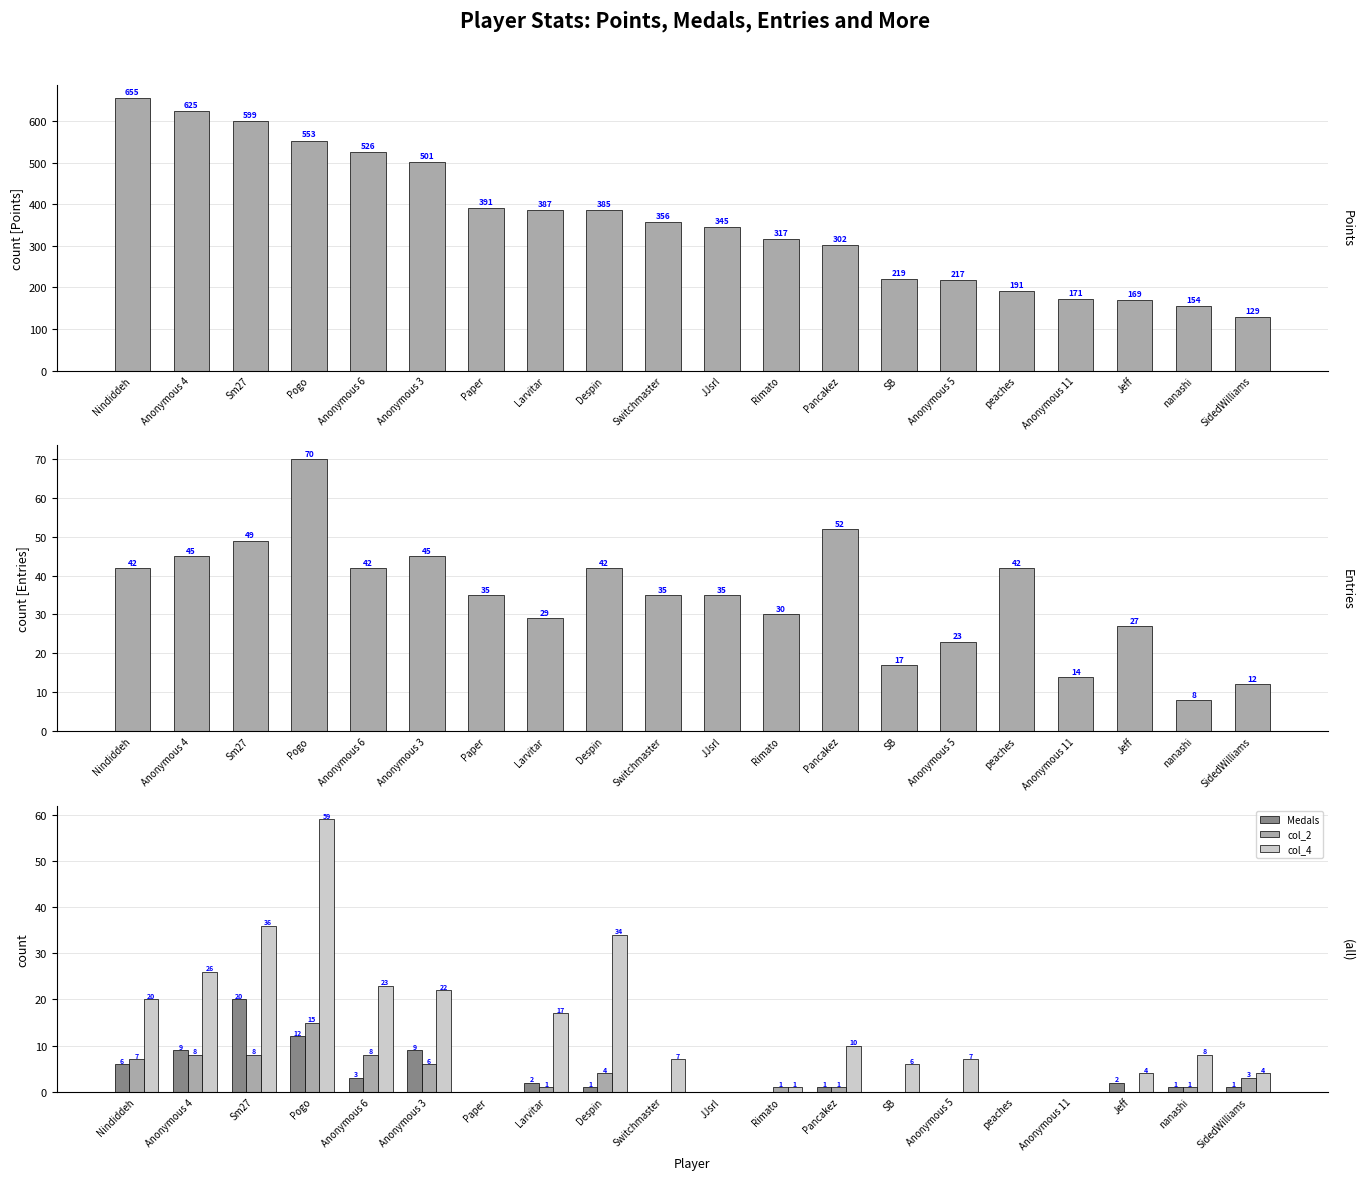

At which label is col_4 closest to 29?

Anonymous 4